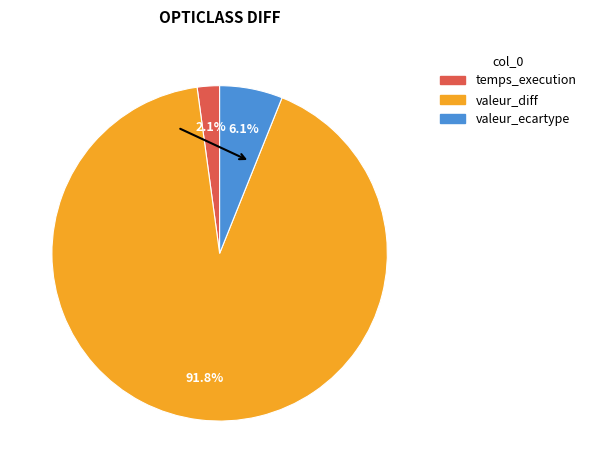

To the nearest percent, what is the difference between the largest and smallest slice percentages?

90%